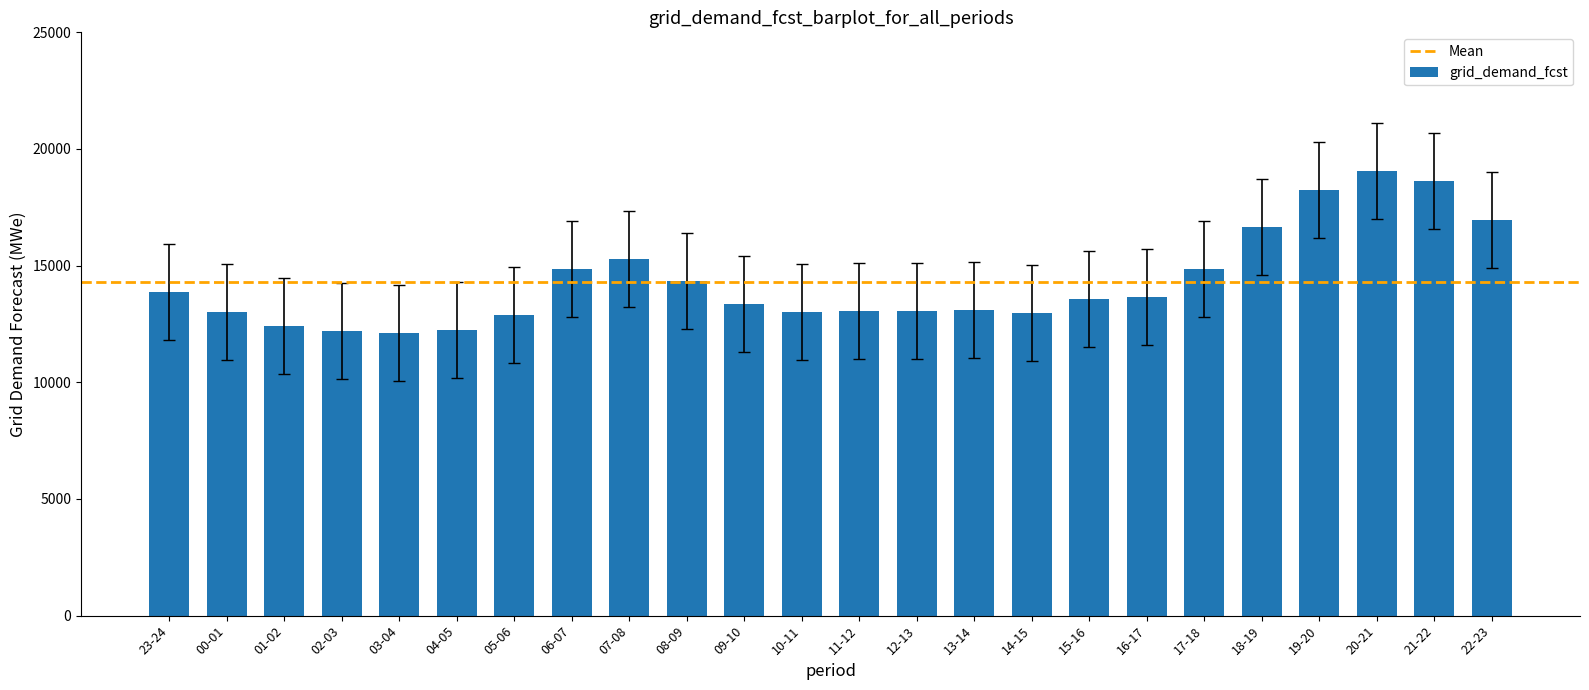

What is the sum of all values?

343354